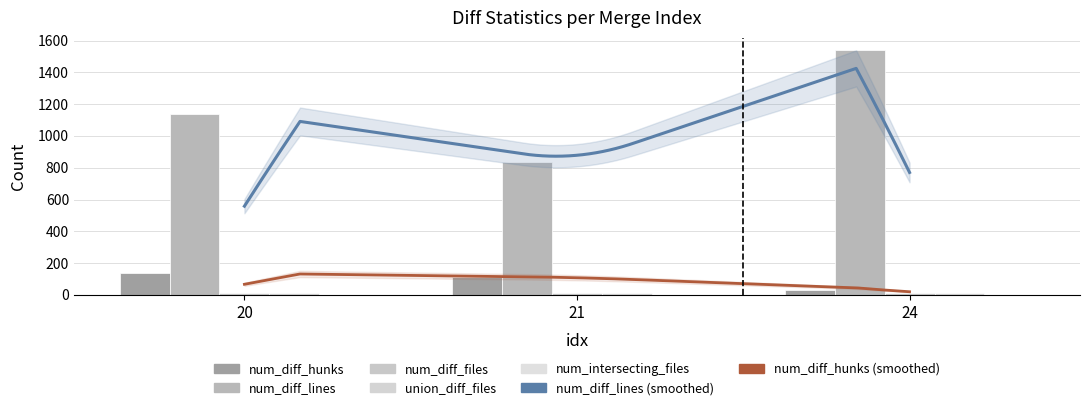

What is the spread (max minus min) of values at 20?

1126